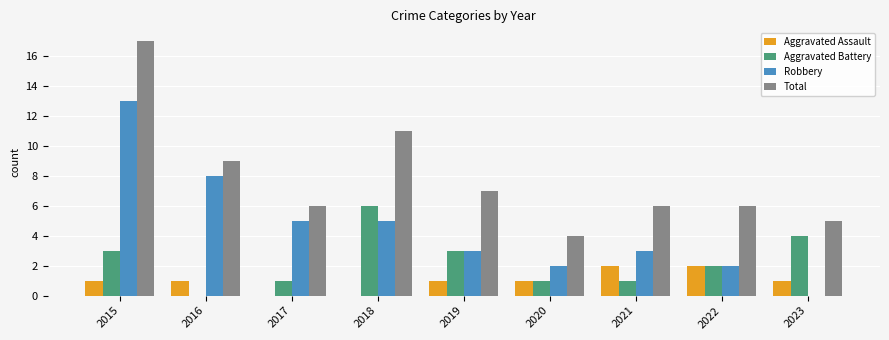

How many values in Aggravated Battery are above zero?

8